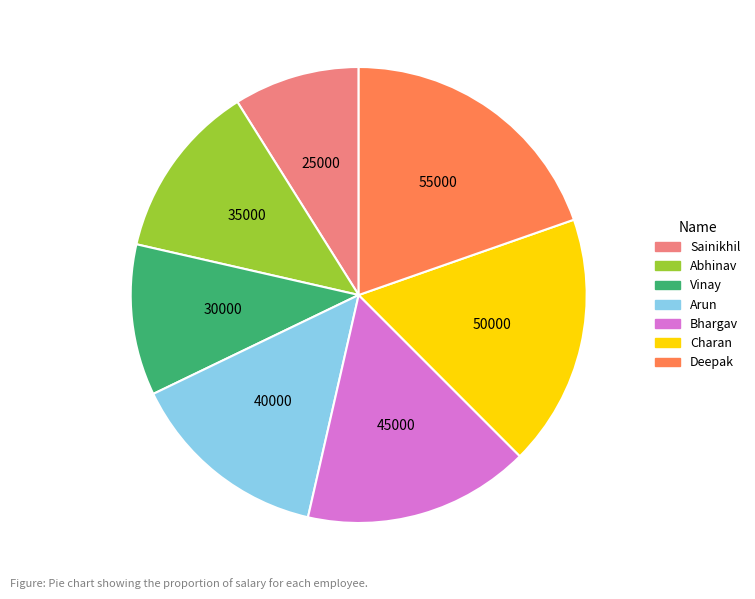

Combined, do Arun and Deepak account for over 50%?

No